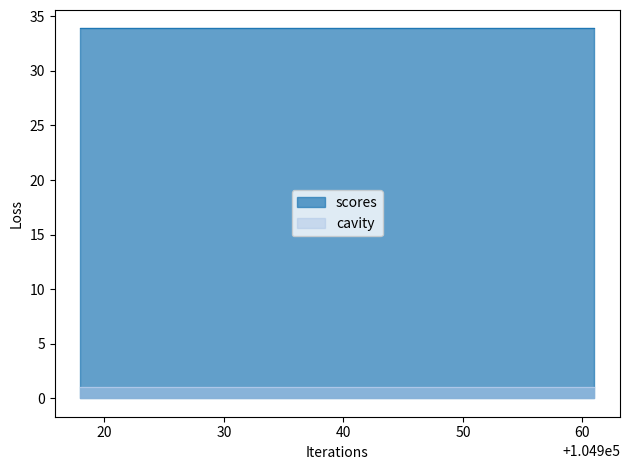

Which category has the lowest value in the scores series?

104918